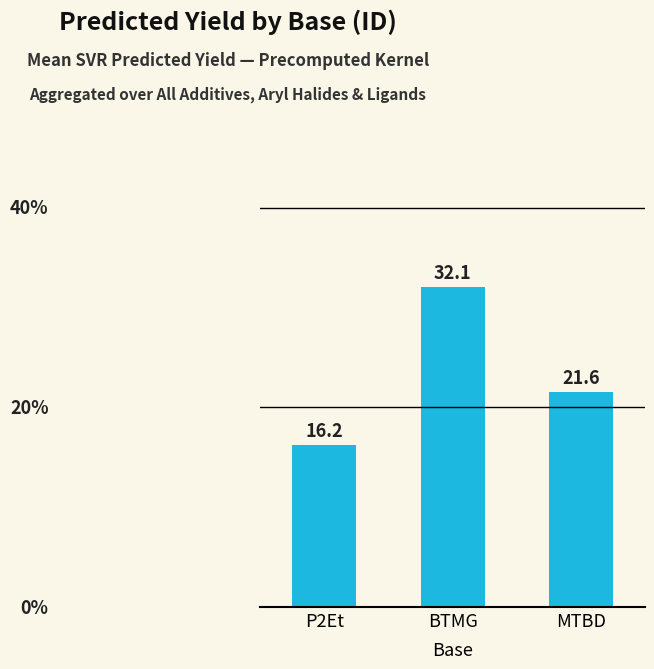

Which category has the highest value across all series?

BTMG